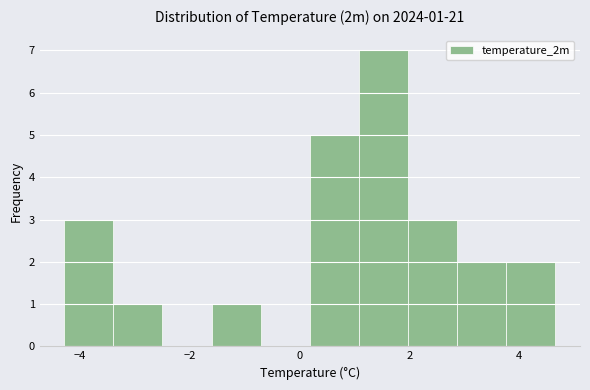

Which range on the x-axis has the tallest bar?

1.0 to 2.0